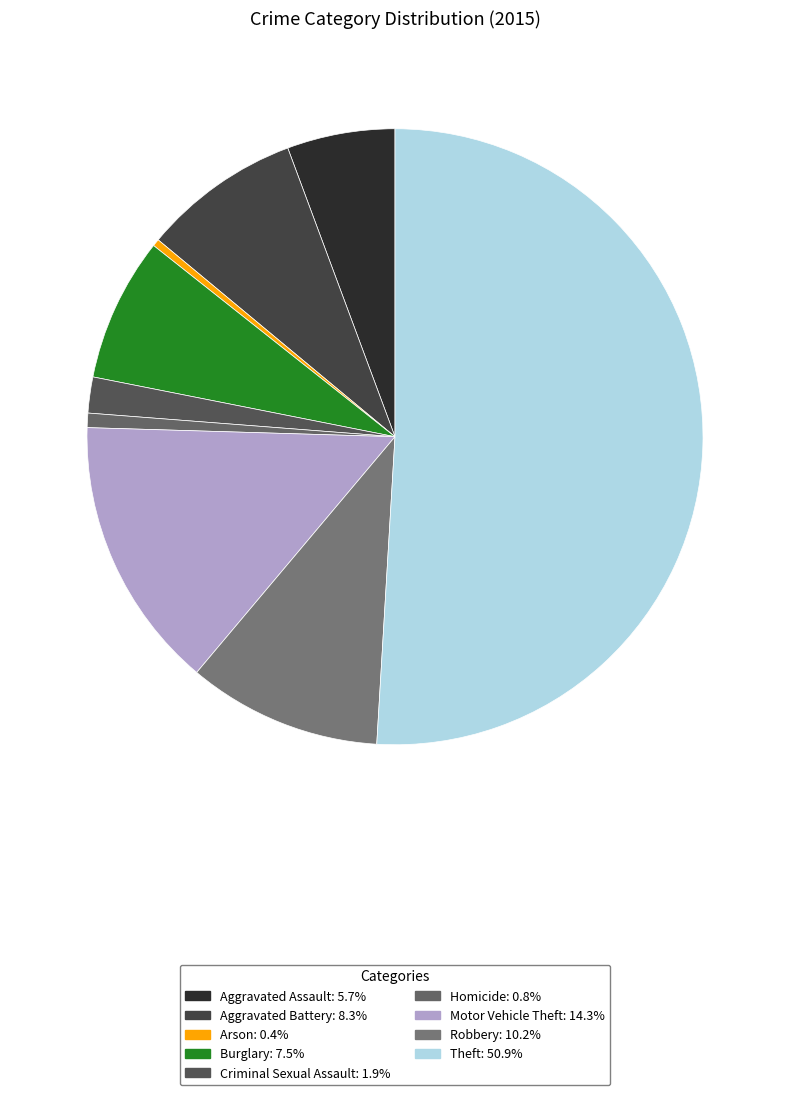

To the nearest percent, what percentage of the pie is Criminal Sexual Assault?

2%